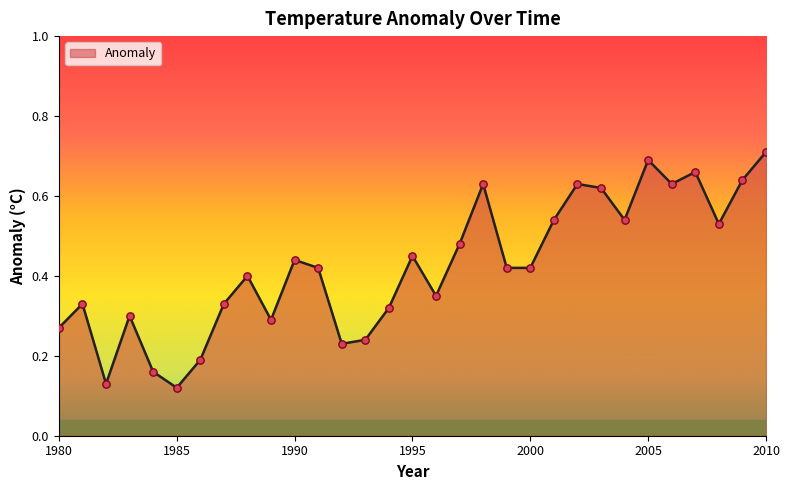

Is this an area chart (filled region under the line)?

Yes